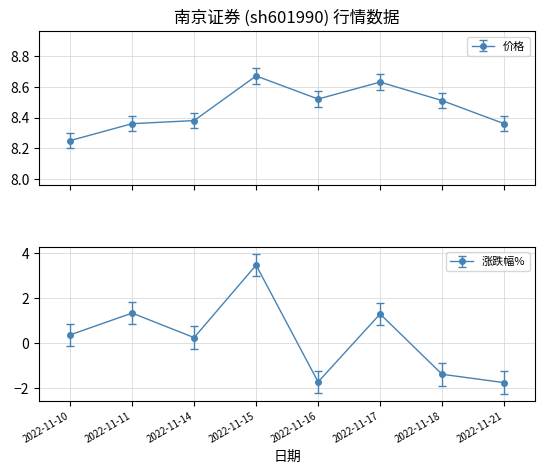

How many lines are shown in the chart?

2